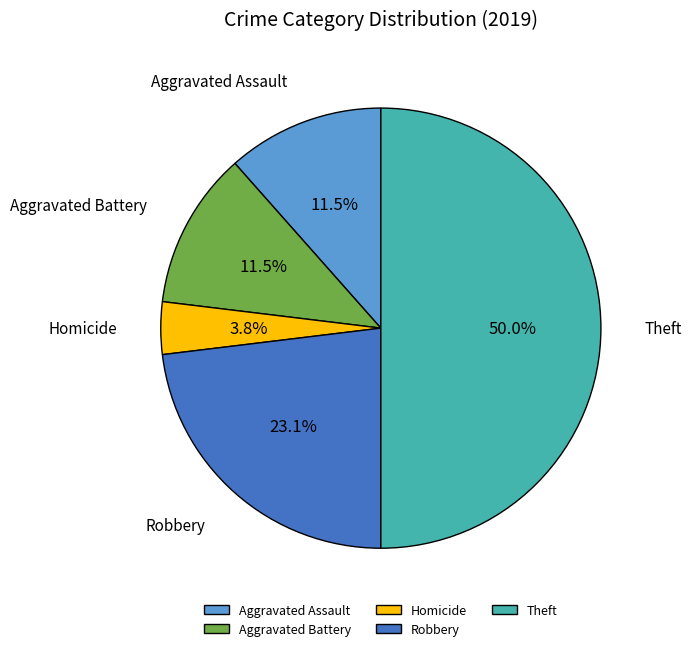

What is the smallest slice in the pie chart?

Homicide